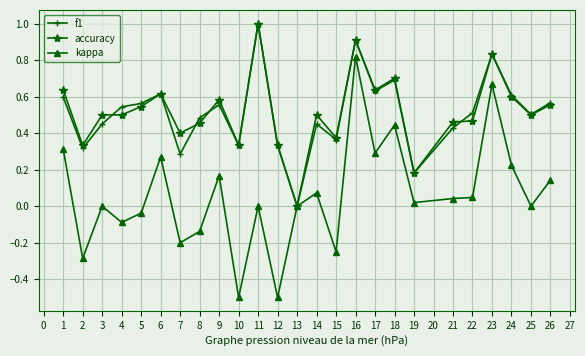

Is it true that accuracy equals 0.2 at 25?

False